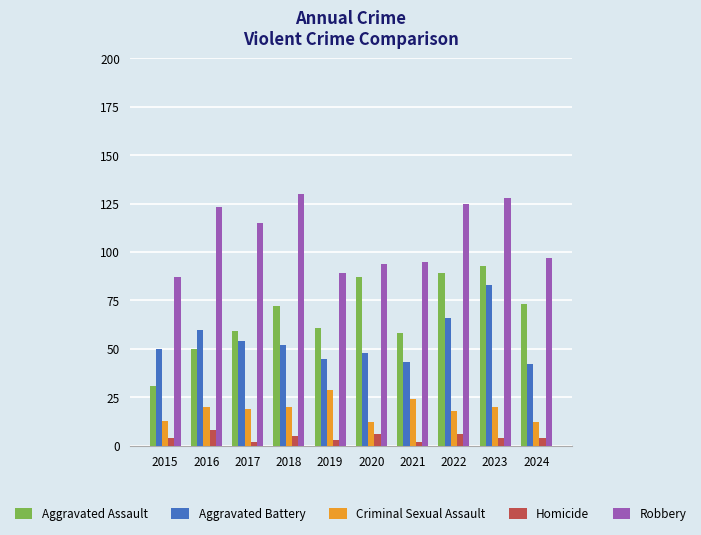

Reading left to right, list all the values displayed in this chart.

Aggravated Assault: 31	50	59	72	61	87	58	89	93	73
Aggravated Battery: 50	60	54	52	45	48	43	66	83	42
Criminal Sexual Assault: 13	20	19	20	29	12	24	18	20	12
Homicide: 4	8	2	5	3	6	2	6	4	4
Robbery: 87	123	115	130	89	94	95	125	128	97